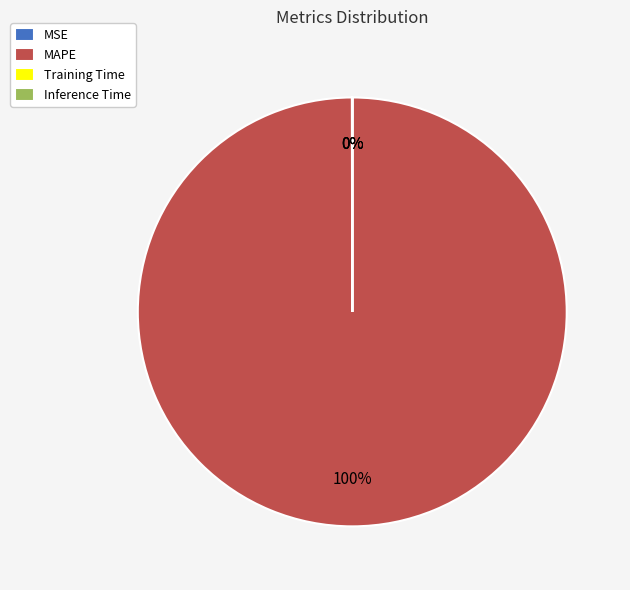

To the nearest percent, what is the average slice percentage?

25%